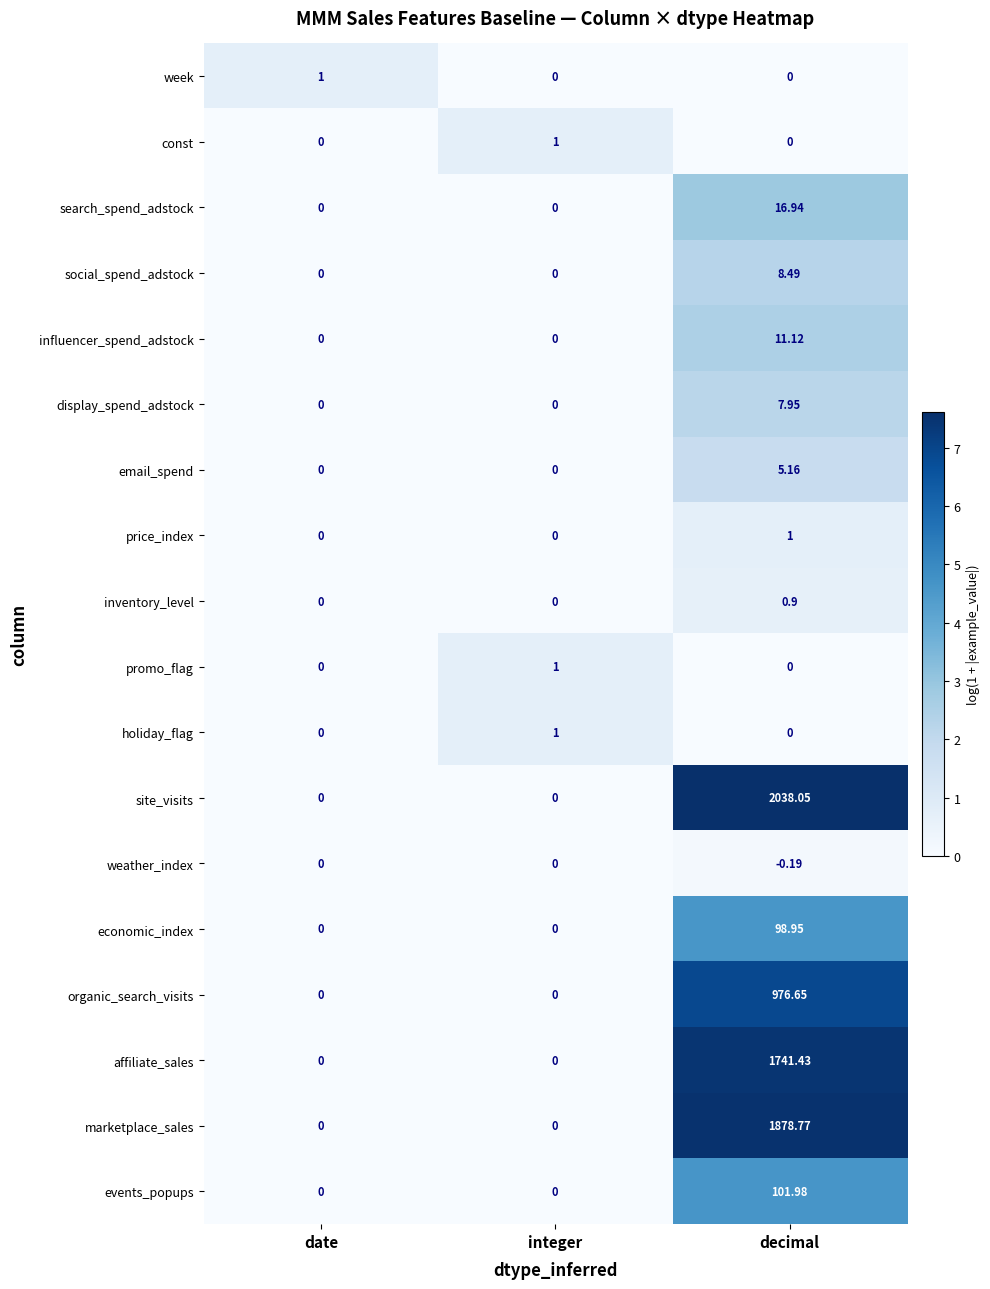

Which series has the largest range (max minus min)?

site_visits